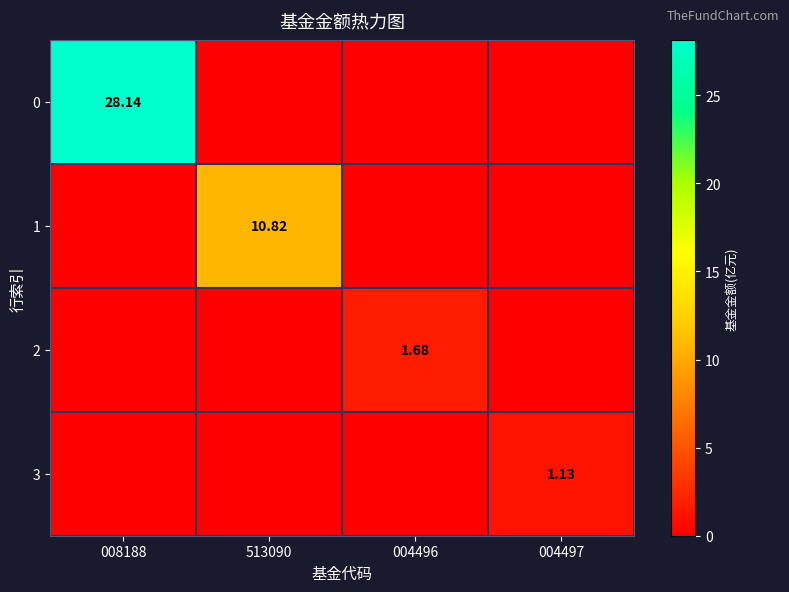

Count the number of categories in the chart.

4